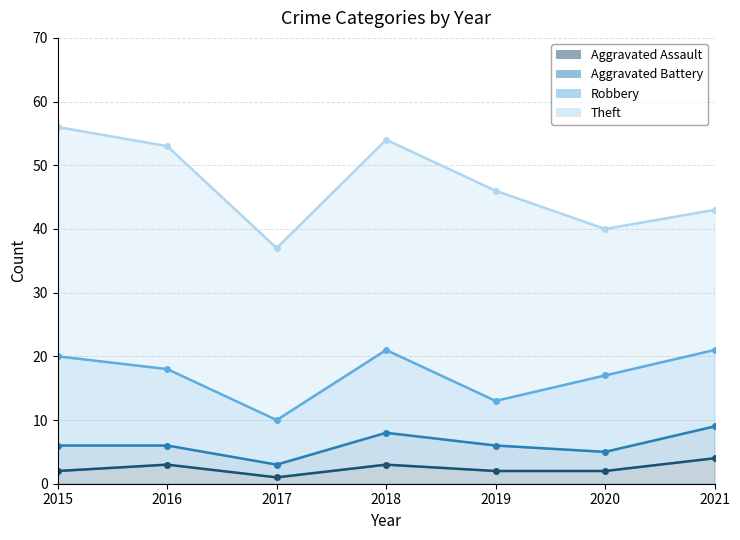

What is the maximum value shown in the chart?

36